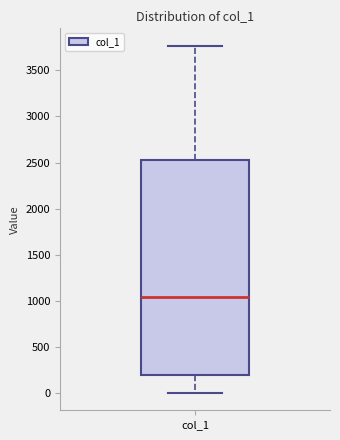

Read this box plot against the y-axis: the position of the median line, the range covered by the box, and the ends of both whiskers. The values are not printed on the chart, so give them approximately, as read against the axis.

median 1050, box 200 to 2500, whiskers 0 to 3750